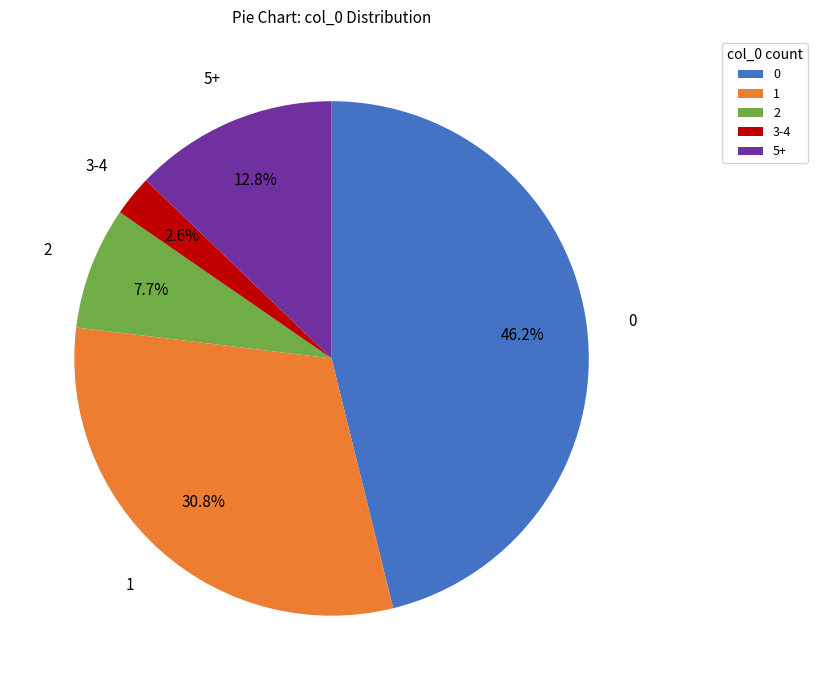

Which category has the biggest portion of the pie?

0